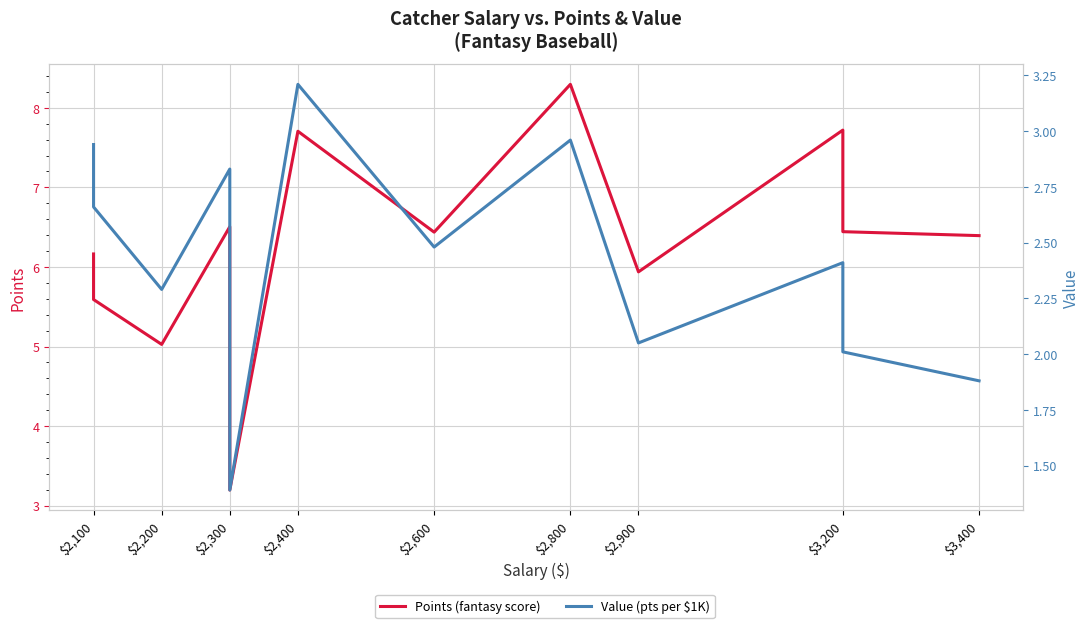

Reading left to right, what are all the values shown in this chart?

Points (fantasy score): 6.2	5.6	5.0	6.5	3.2	7.7	6.4	8.3	5.9	7.7	6.4	6.4
Value (pts per $1K): 2.9	2.7	2.3	2.8	1.4	3.2	2.5	3.0	2.0	2.4	2.0	1.9